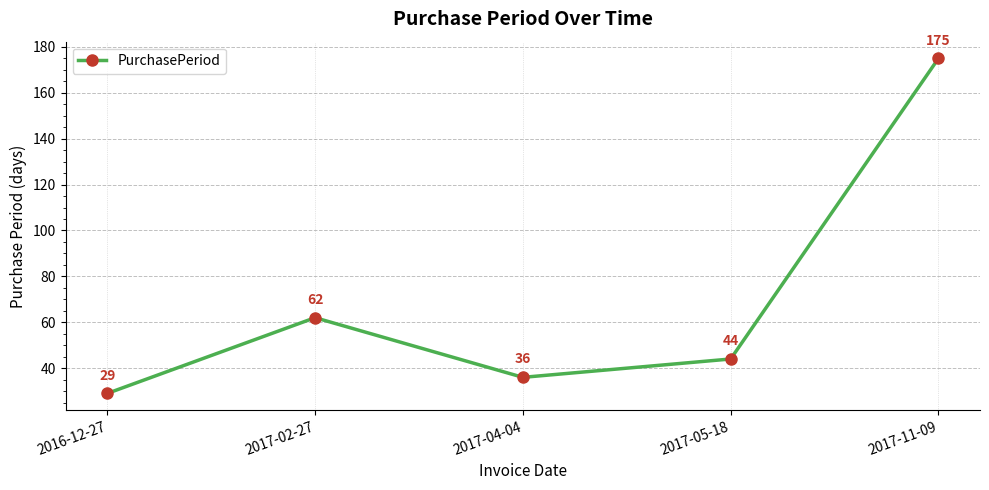

Approximately how many times larger is the value at 2016-12-27 compared to 2017-02-27?

0.5